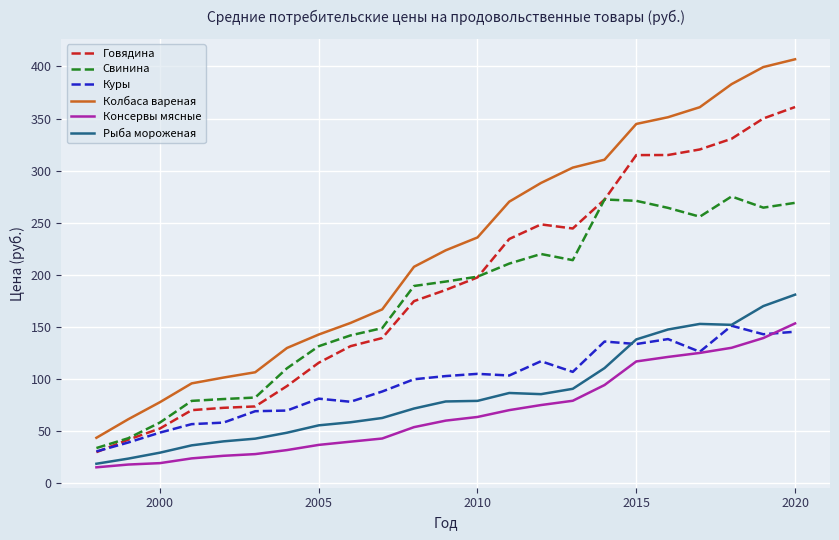

Which series has the largest total across all categories?

Колбаса вареная